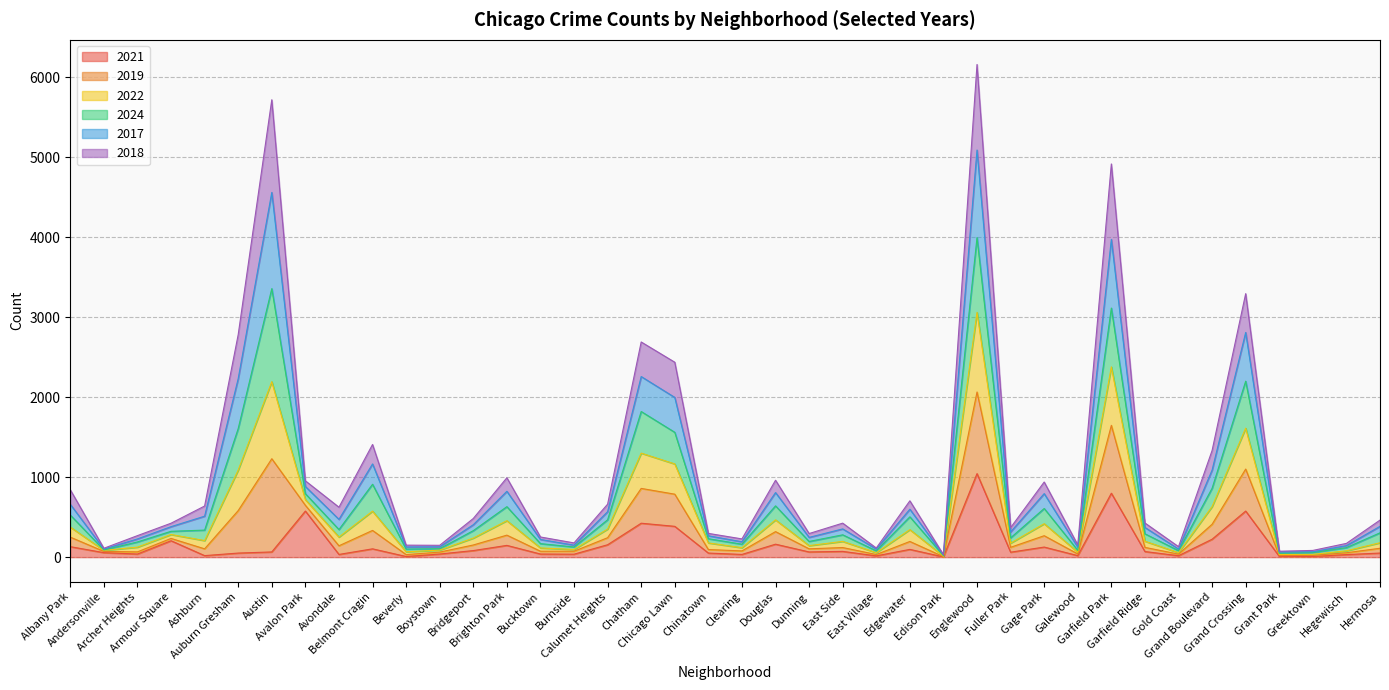

Which category has the highest value across all series?

Englewood